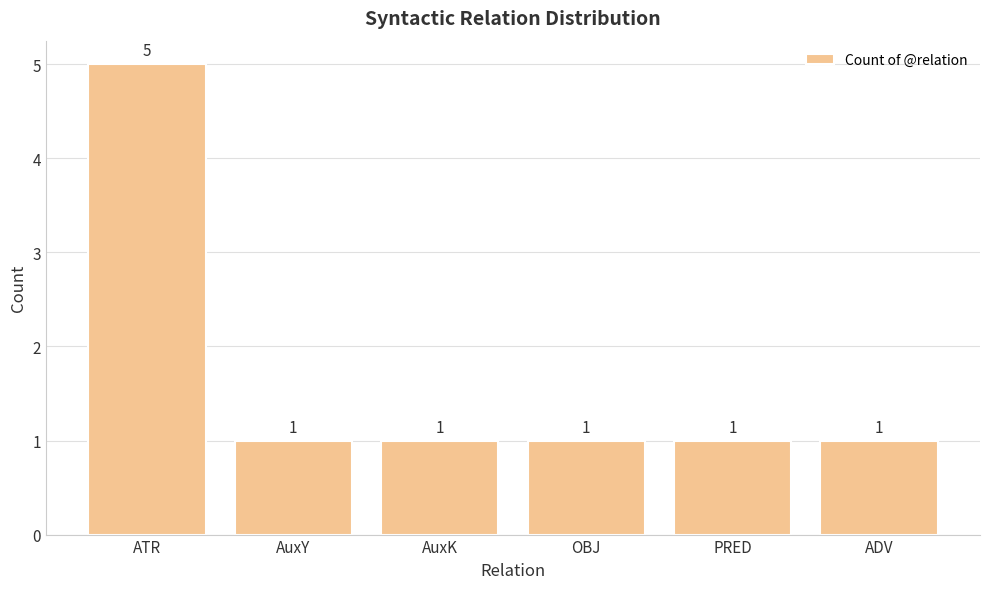

What is the greatest value displayed?

5